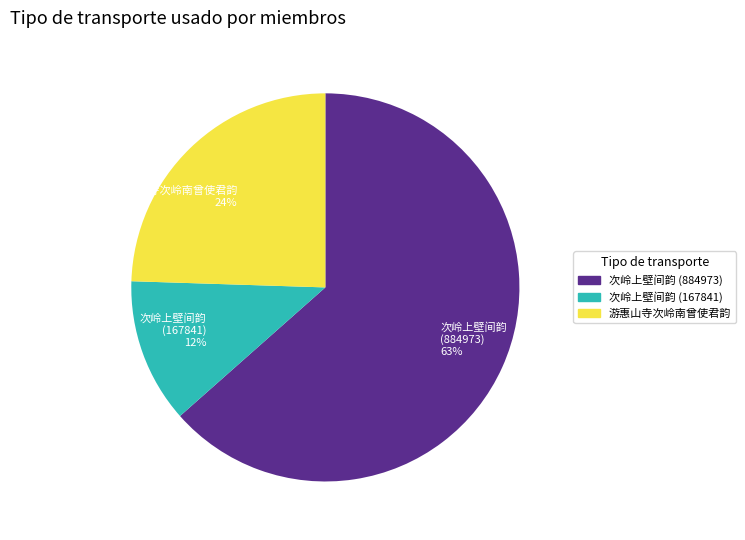

Does 次岭上壁间韵 (884973) represent more than half of the total?

Yes